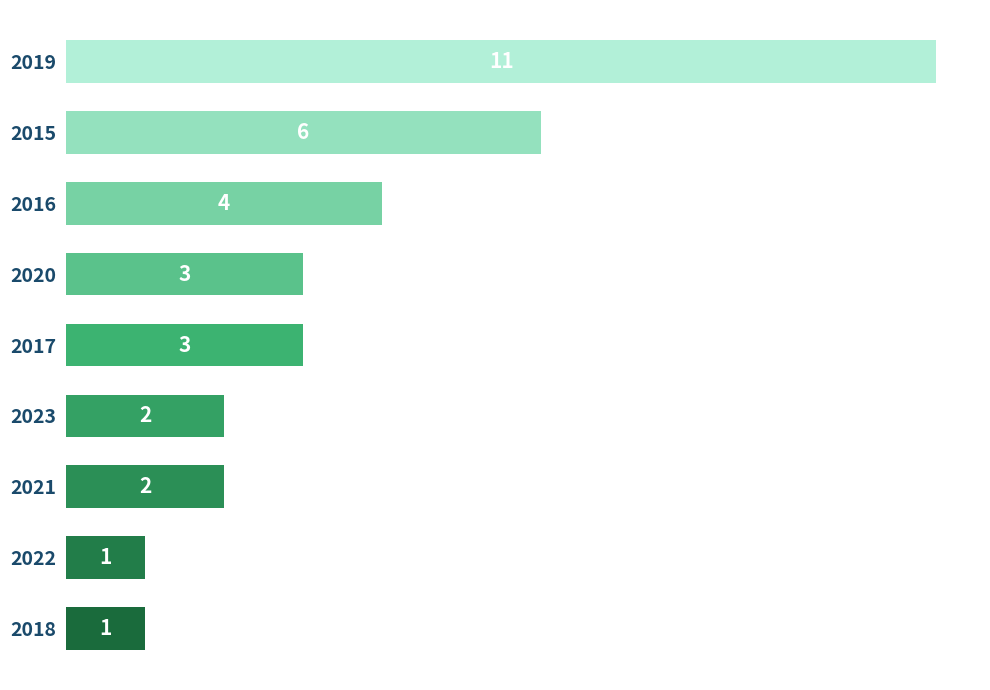

The chart shows a value of 5 at 2016. True or false?

False